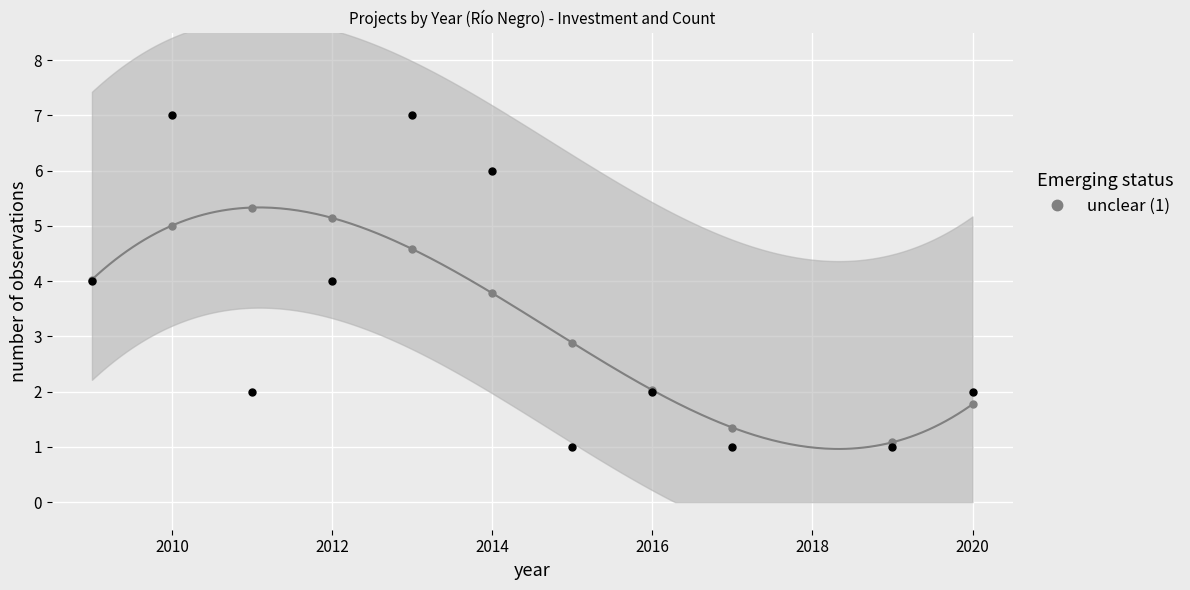

True or false: unclear (1) has more than 0 interior local peaks.

True